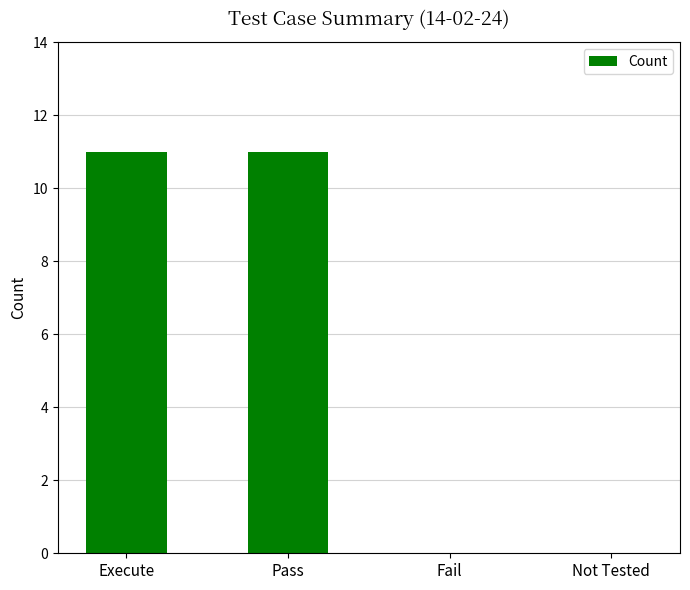

Read the value at Execute.

11